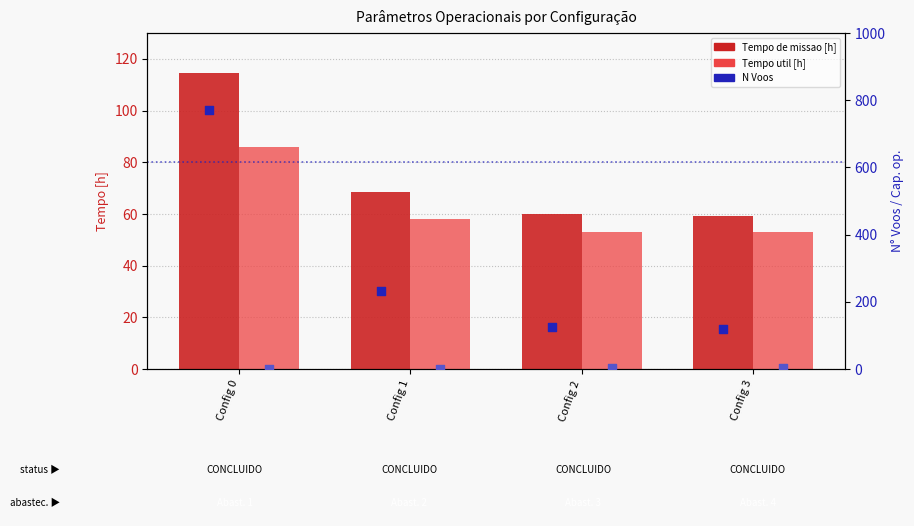

Which series has the largest total across all categories?

N Voos